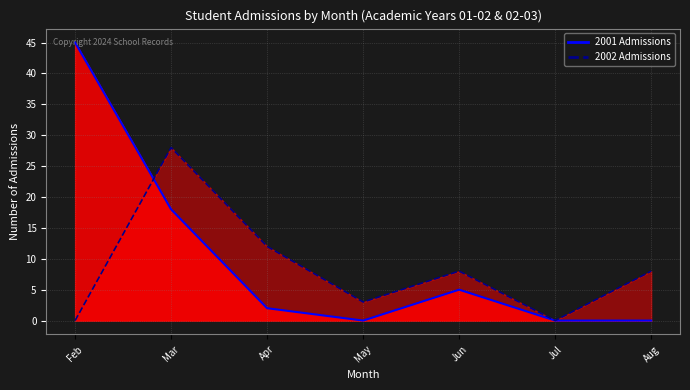

Is the value of 2001 (line) at Jun greater than the value of 2002 (line) at Jun?

No